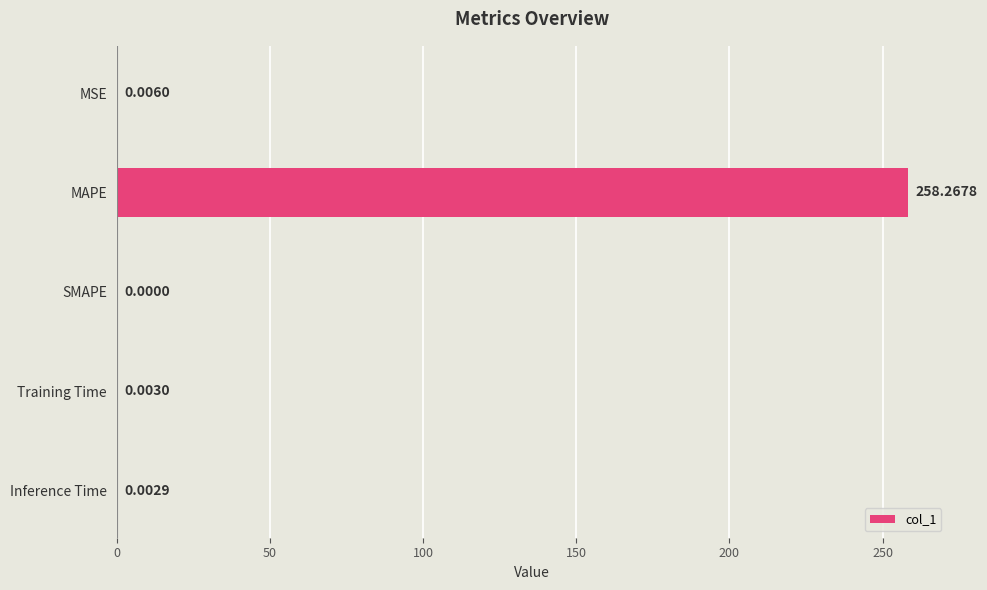

What is the maximum value shown in the chart?

258.3